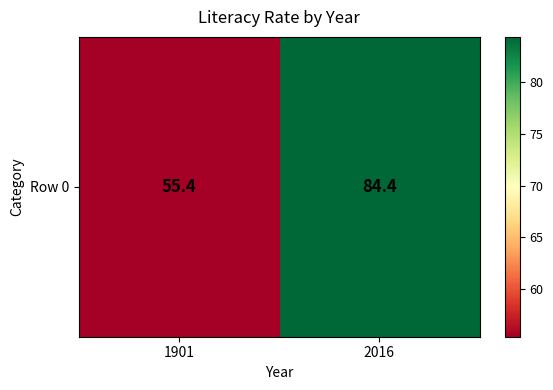

What is the greatest value displayed?

84.4